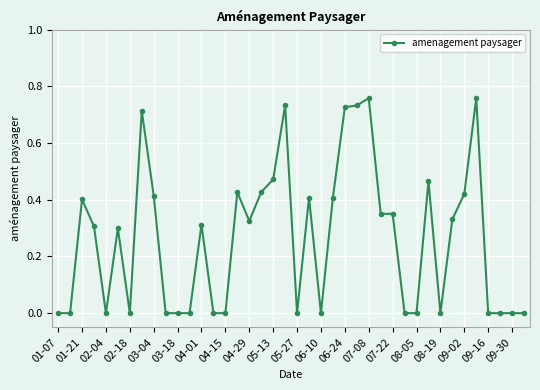

True or false: there are more than 0 points higher than both neighbors.

True